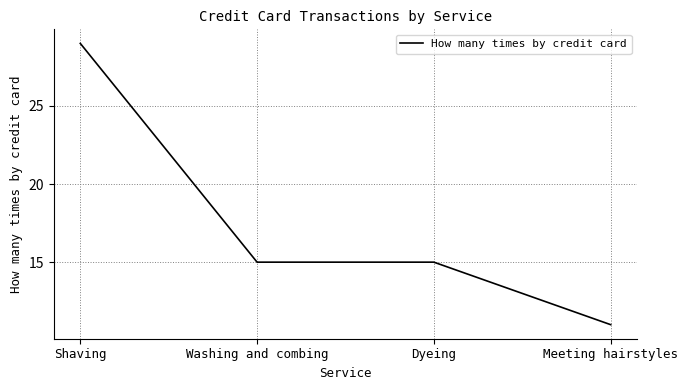

How many lines are shown in the chart?

1